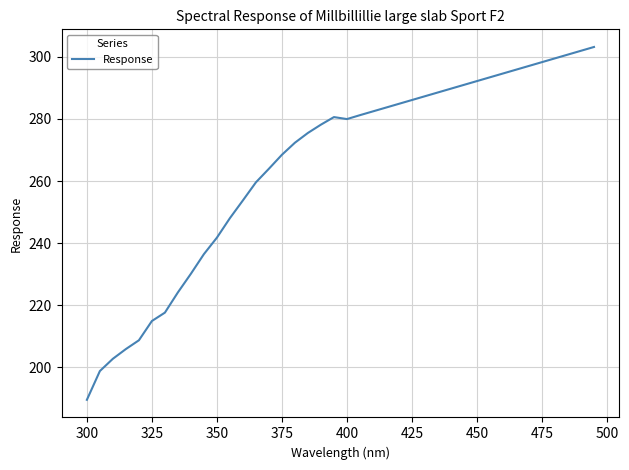

What is the smallest value displayed?

189.6